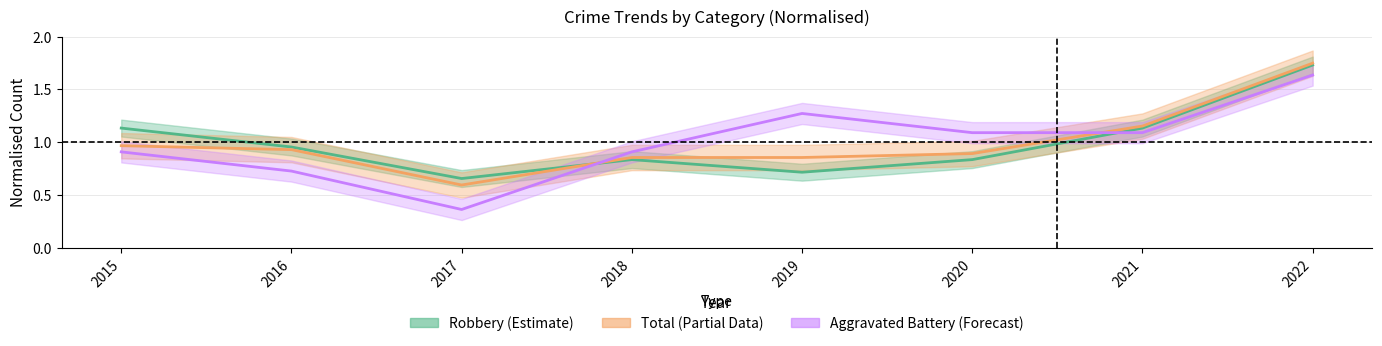

At which label does Total reach its peak?

2022